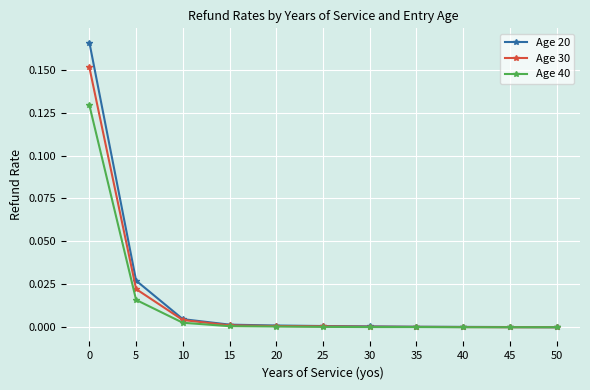

True or false: Age 40 has a value of 0.2 at 0.

False